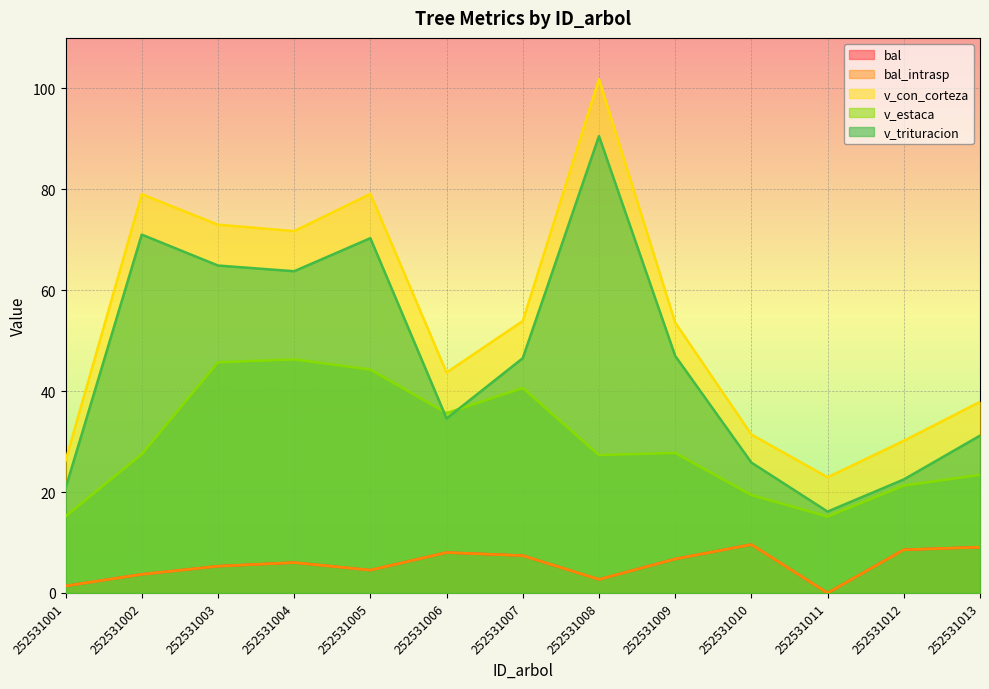

In v_con_corteza, how many points are lower than both neighbors (excluding endpoints)?

3